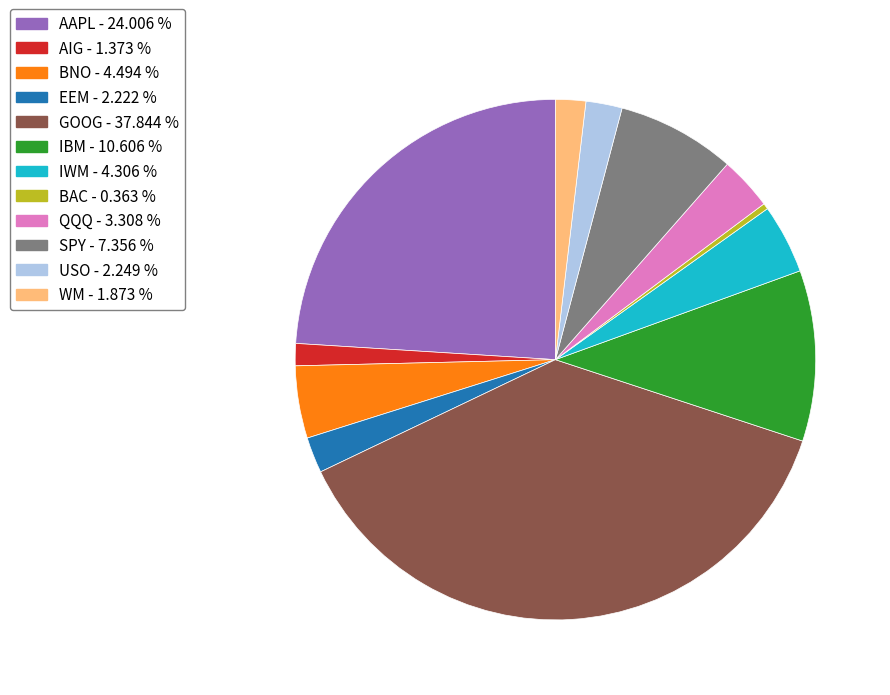

The GOOG slice represents 38% of the pie. True or false?

True